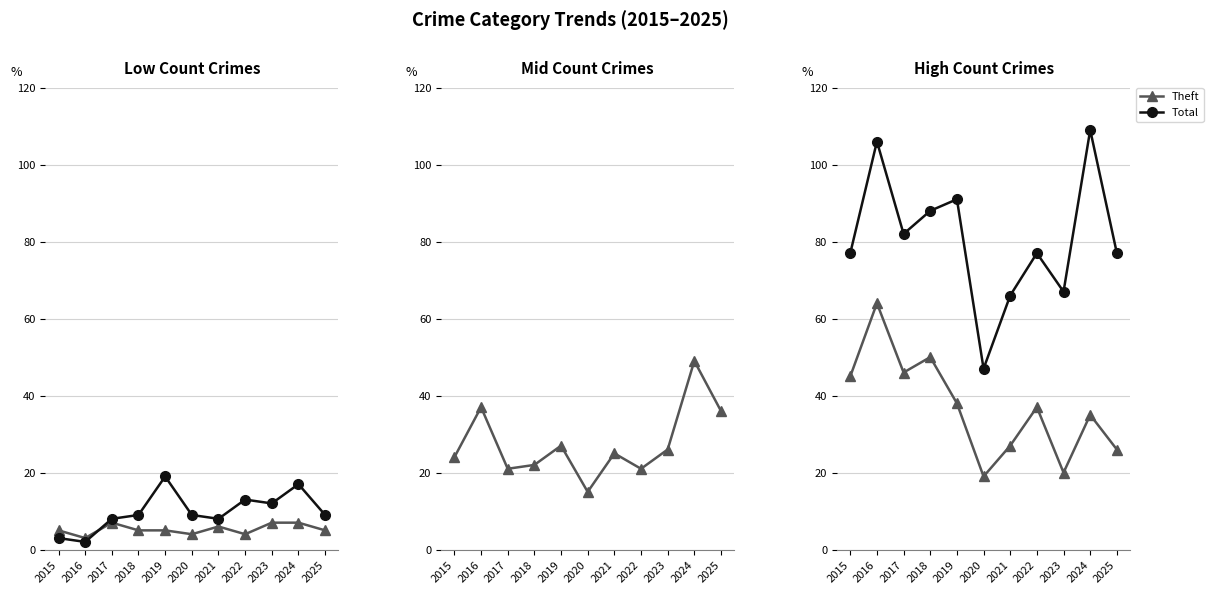

The Theft series shows 64 at 2016. True or false?

True